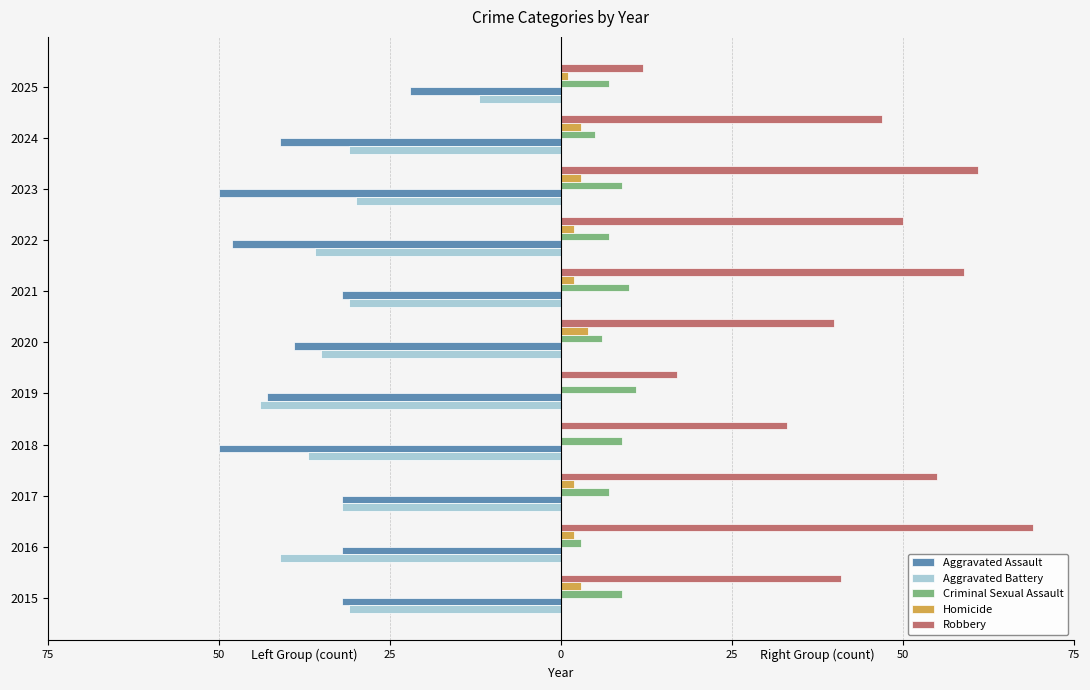

What is the smallest value displayed?

-50